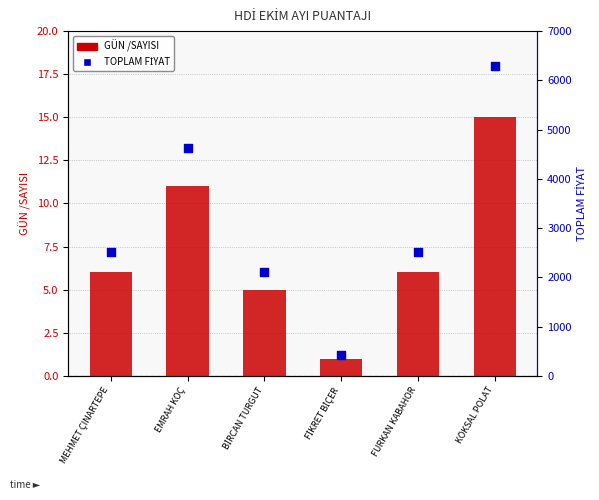

Which series has the largest Y range (max minus min)?

TOPLAM FİYAT